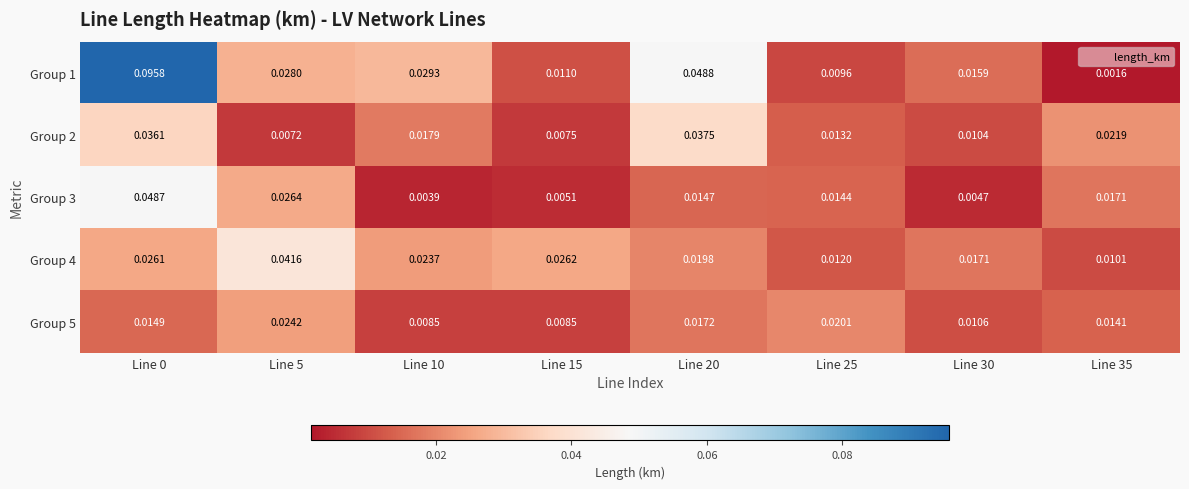

Is the value of Group 3 at Line 0 greater than the value of Group 2 at Line 35?

Yes